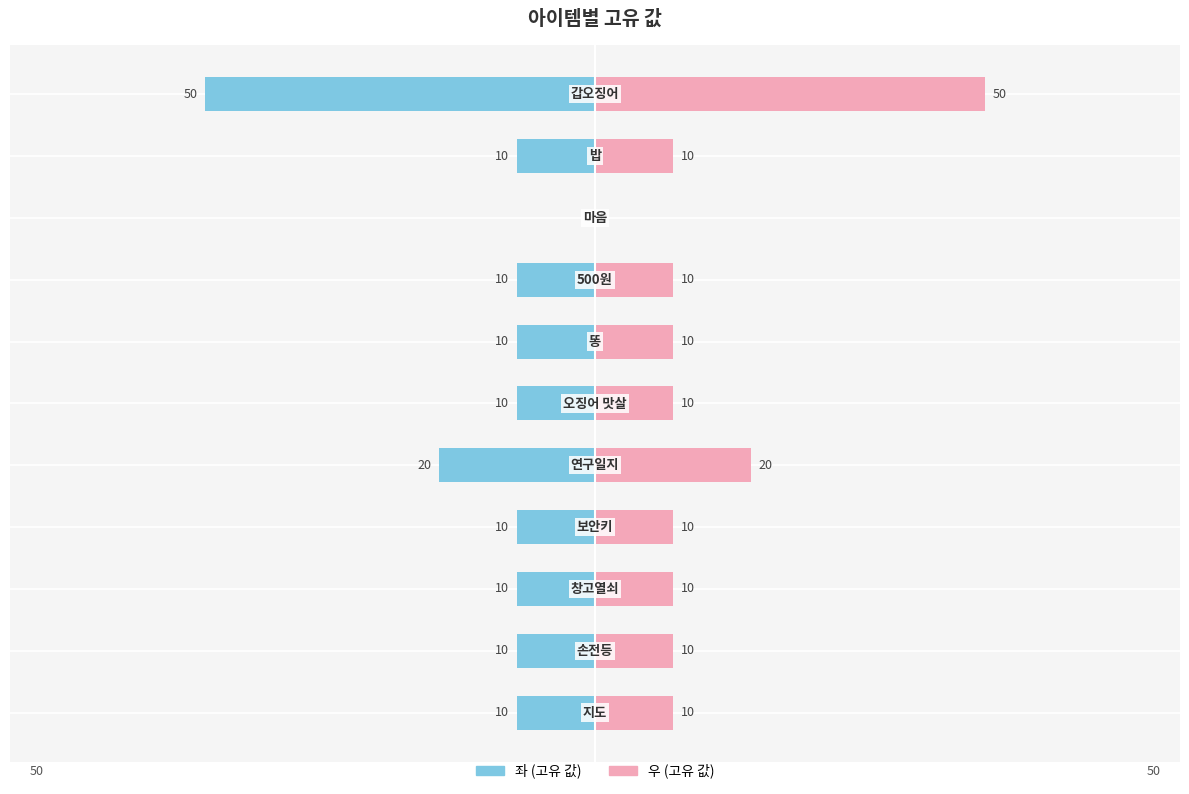

What position from the right is 10?

1